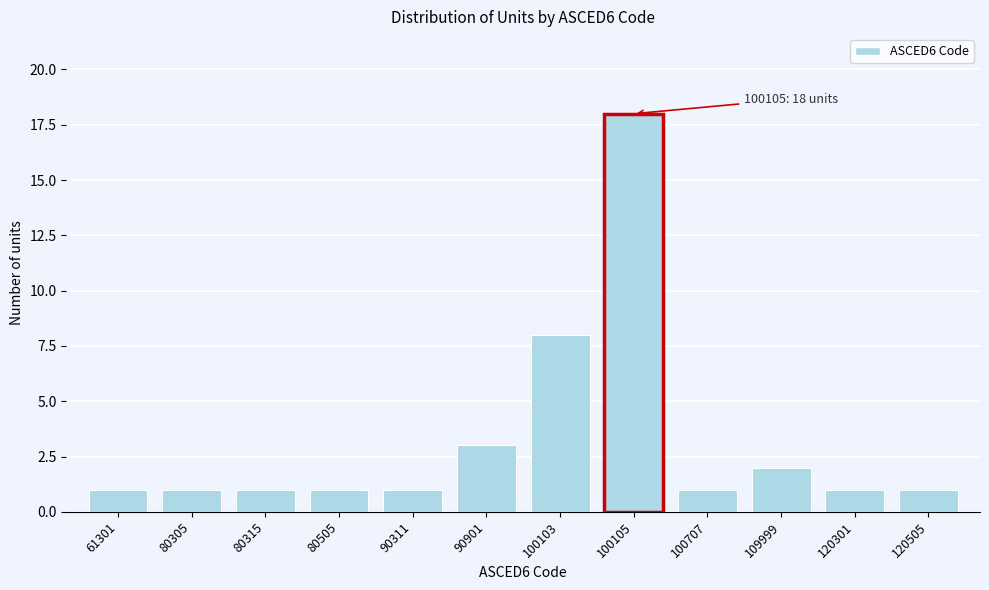

Reading left to right, extract all data points from this chart.

1	1	1	1	1	3	8	18	1	2	1	1